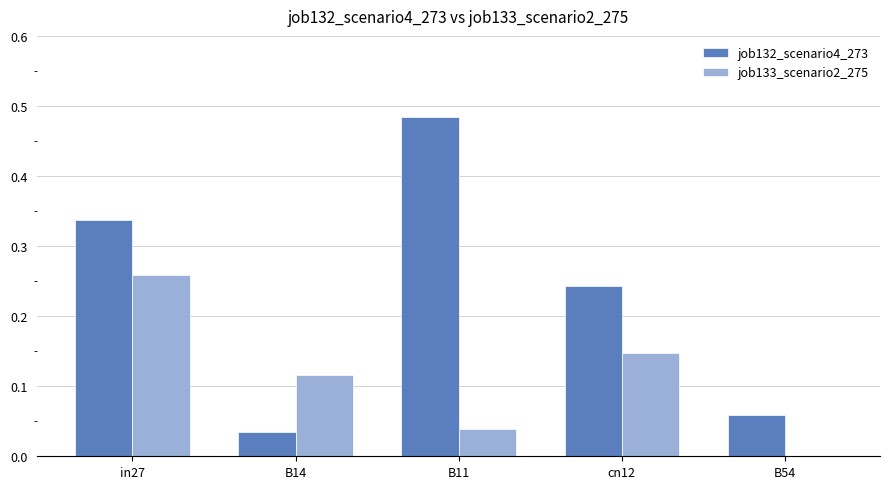

Does the chart contain stacked bars?

No